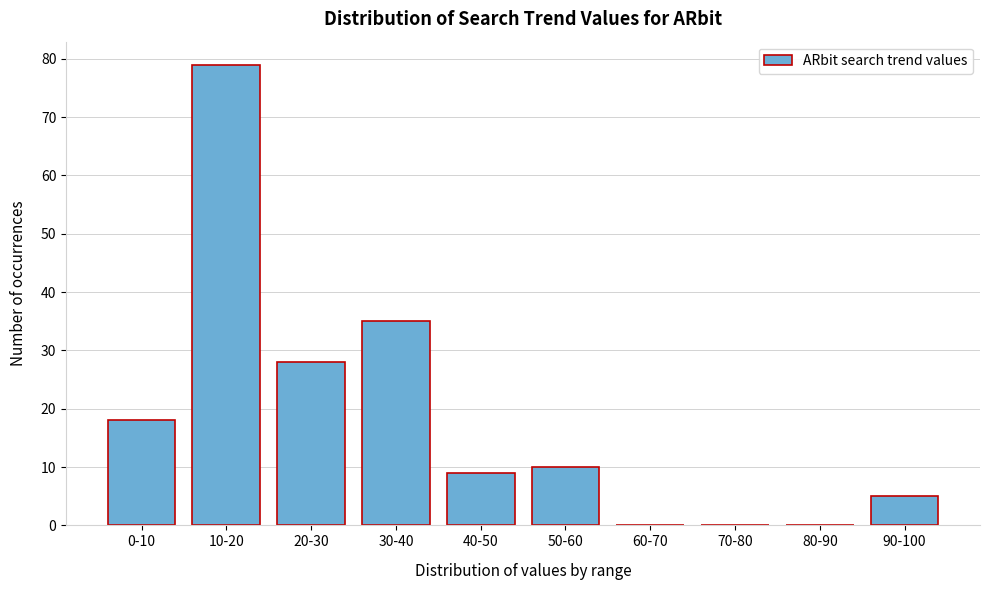

Reading right to left, what are all the values shown in this chart?

90-100=5	80-90=0	70-80=0	60-70=0	50-60=10	40-50=9	30-40=35	20-30=28	10-20=79	0-10=18